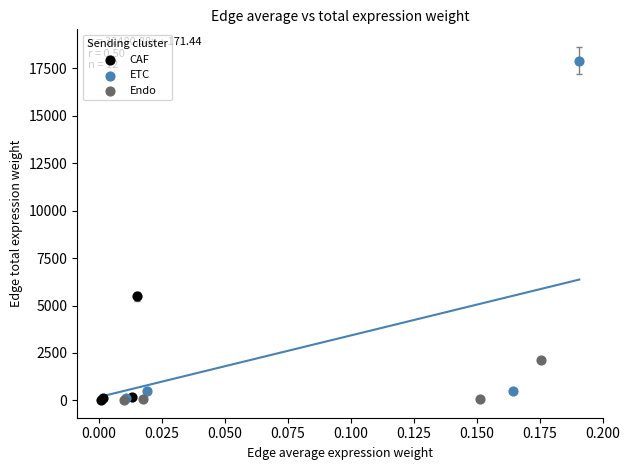

Which series has the widest spread of Y values?

ETC